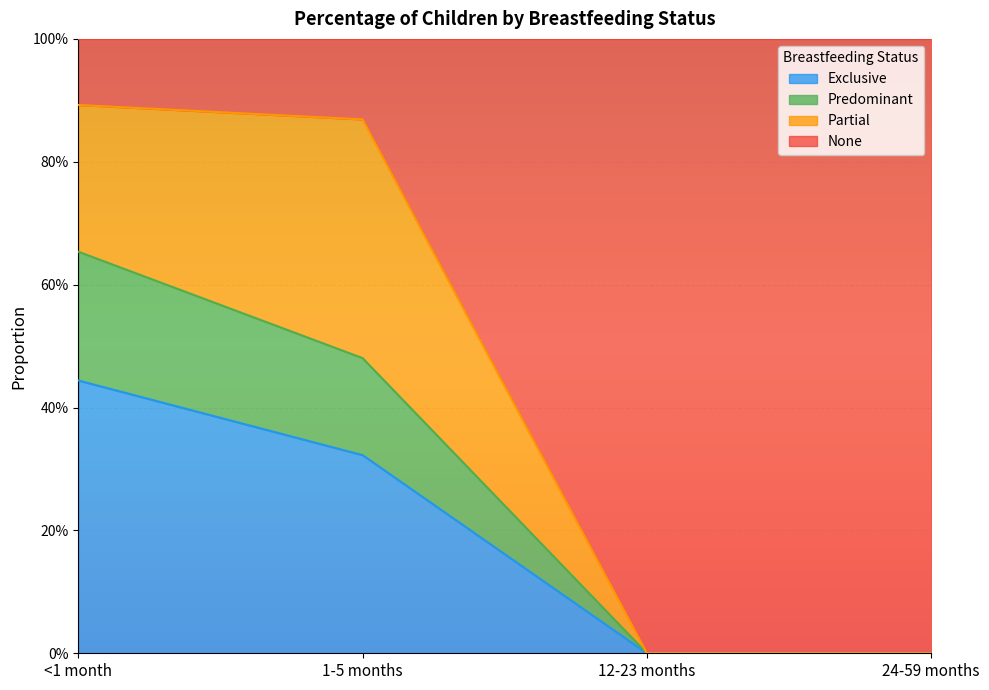

Which series has the widest spread of values?

None